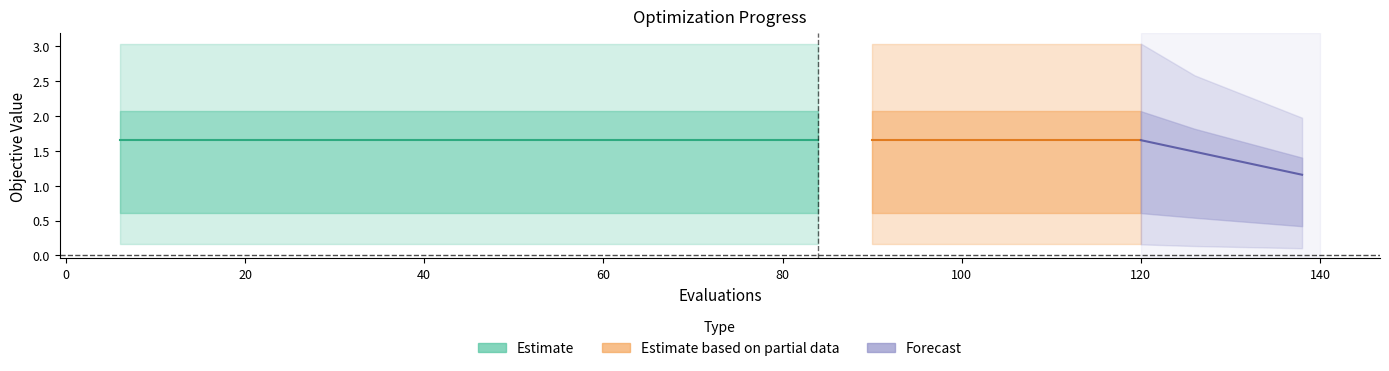

What is the average value of the worst series?

3.0